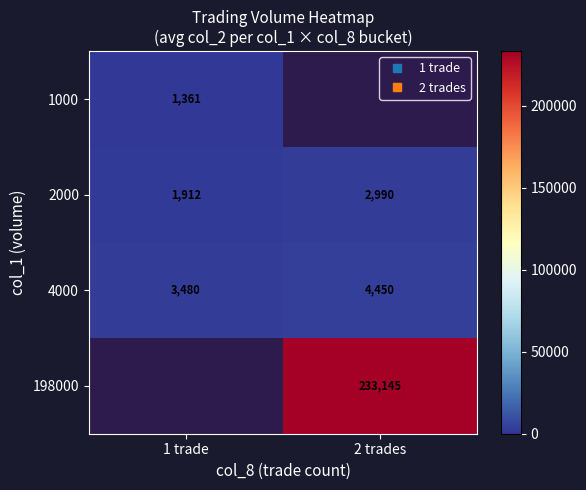

At which label does 4000 reach its peak?

2 trades